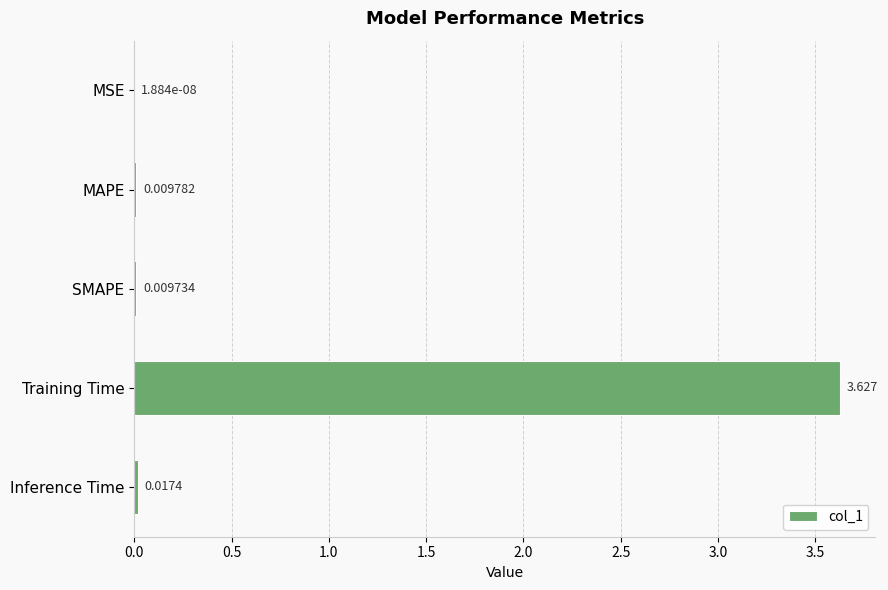

Which category has the highest value across all series?

Training Time